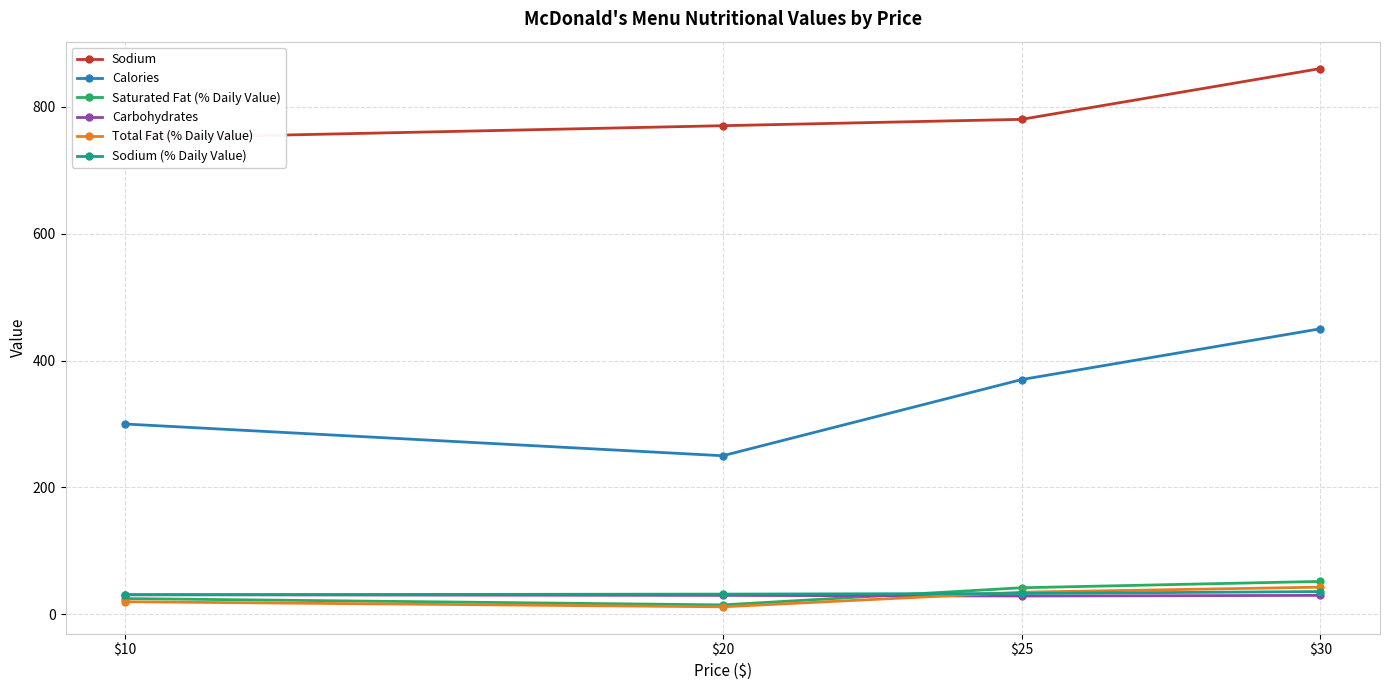

Reading right to left, transcribe all the data shown in this chart.

Sodium: 860	780	770	750
Calories: 450	370	250	300
Saturated Fat (% Daily Value): 52	42	15	25
Carbohydrates: 30	29	30	31
Total Fat (% Daily Value): 43	35	12	20
Sodium (% Daily Value): 36	33	32	31